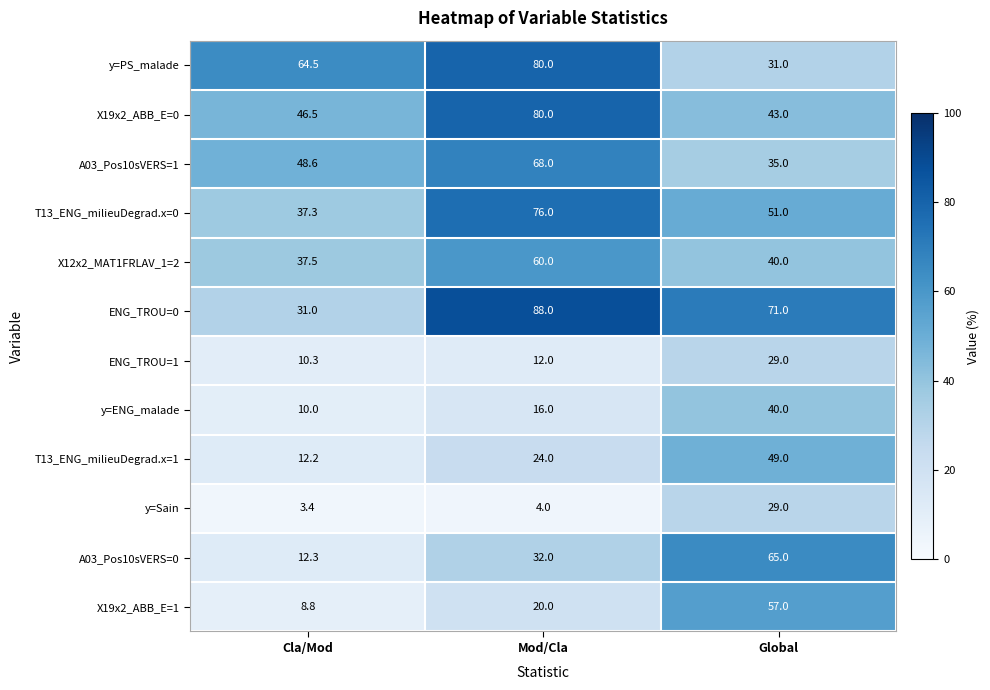

List the labels in order of ENG_TROU=1 value, smallest first.

Cla/Mod, Mod/Cla, Global